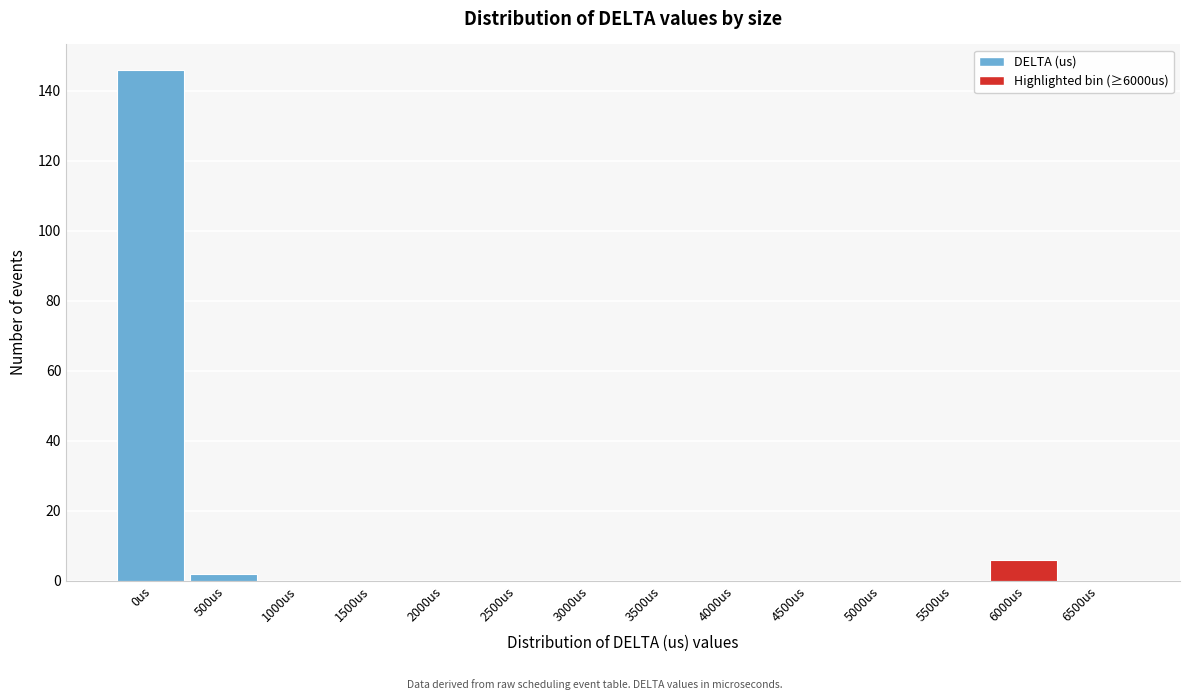

Reading right to left, what are all the values shown in this chart?

6500us=0	6000us=6	5500us=0	5000us=0	4500us=0	4000us=0	3500us=0	3000us=0	2500us=0	2000us=0	1500us=0	1000us=0	500us=2	0us=146